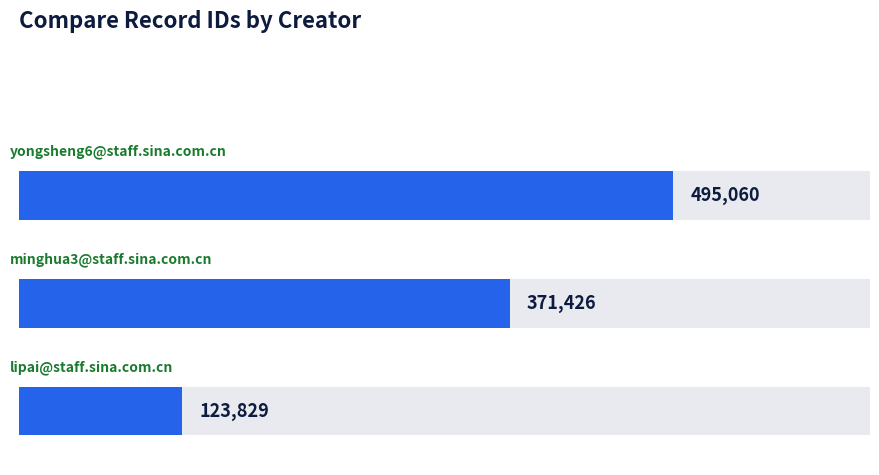

Does the chart contain stacked bars?

No